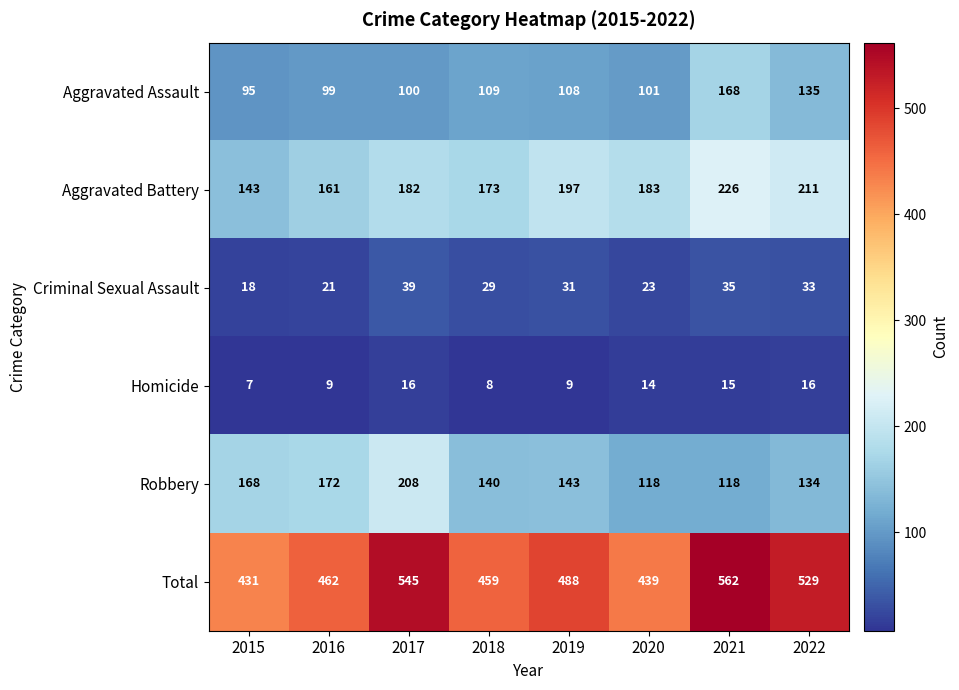

What is the total value across all series at 2019?

976